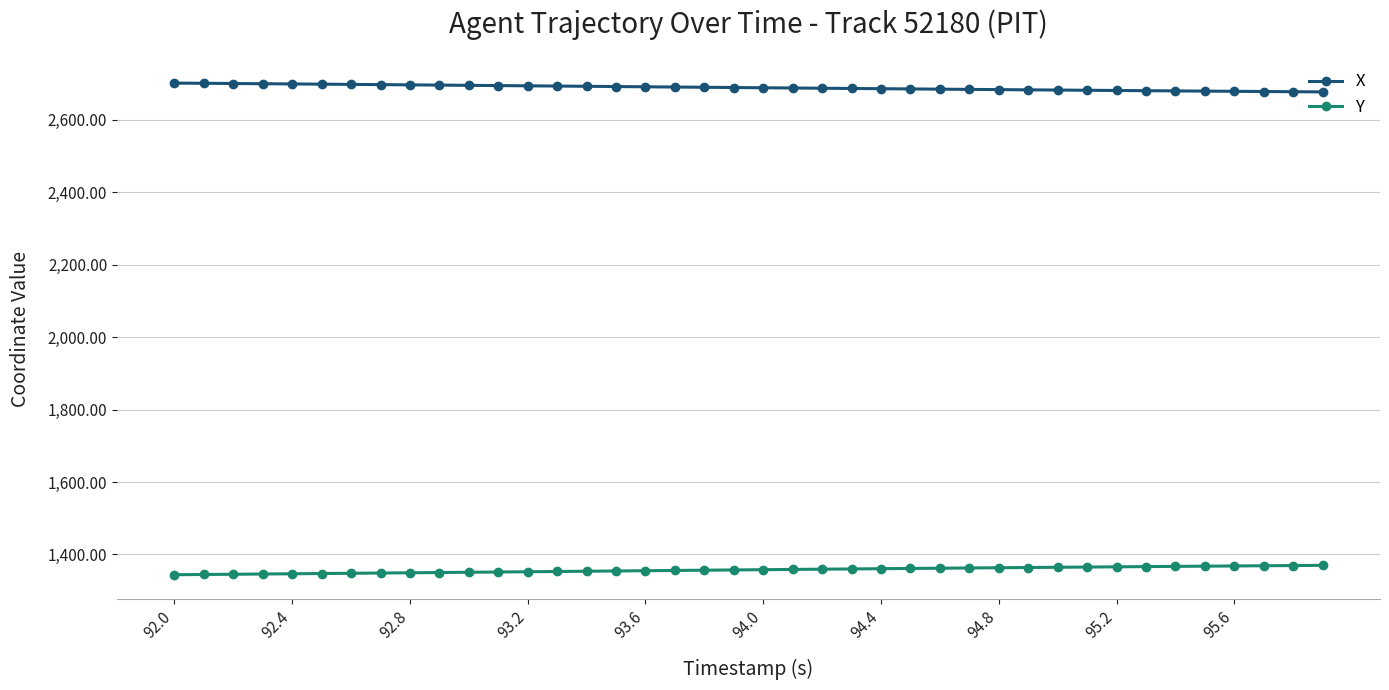

Rank the series by their average value, from lowest to highest.

Y, X